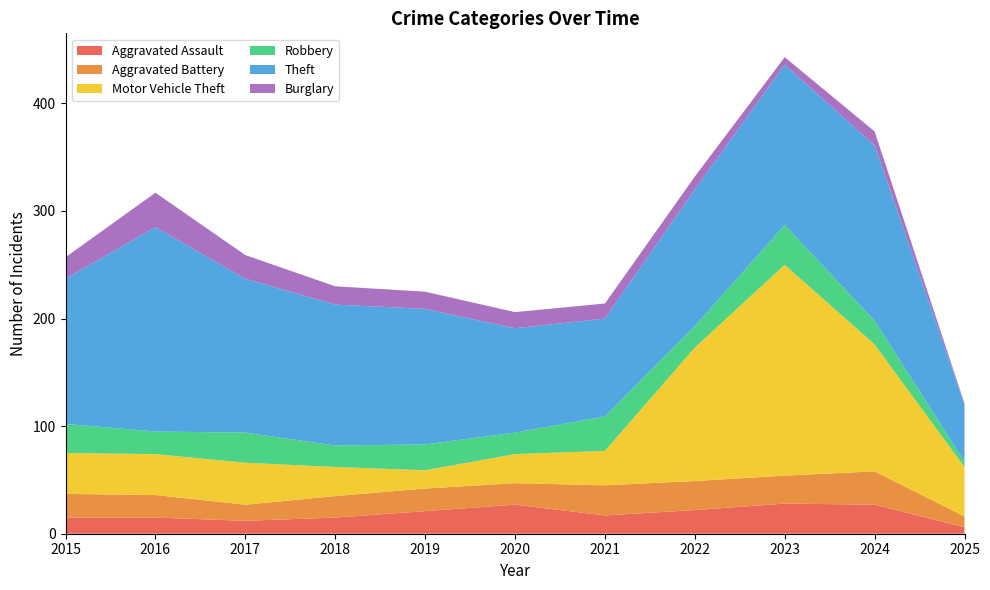

Reading left to right, what are all the values shown in this chart?

Aggravated Assault: 15	15	12	15	21	27	17	22	28	27	6
Aggravated Battery: 22	21	15	20	21	20	28	27	26	31	10
Motor Vehicle Theft: 38	38	39	27	17	27	32	124	196	118	46
Robbery: 27	21	28	20	24	20	32	20	37	22	5
Theft: 135	190	143	131	126	97	91	127	149	163	53
Burglary: 20	32	22	17	16	15	14	12	7	13	1